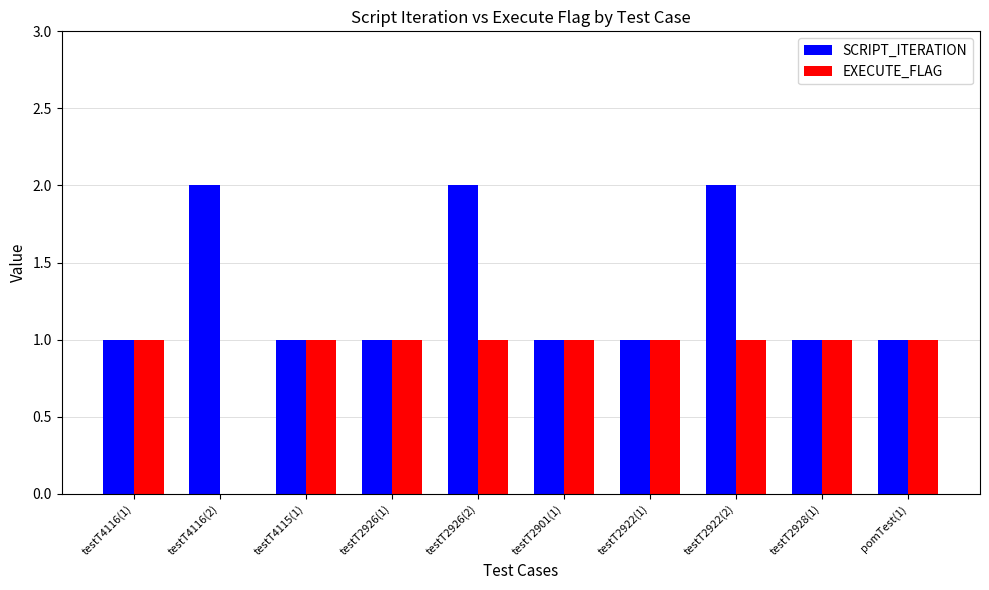

Read the SCRIPT_ITERATION value at testT2928(1).

1